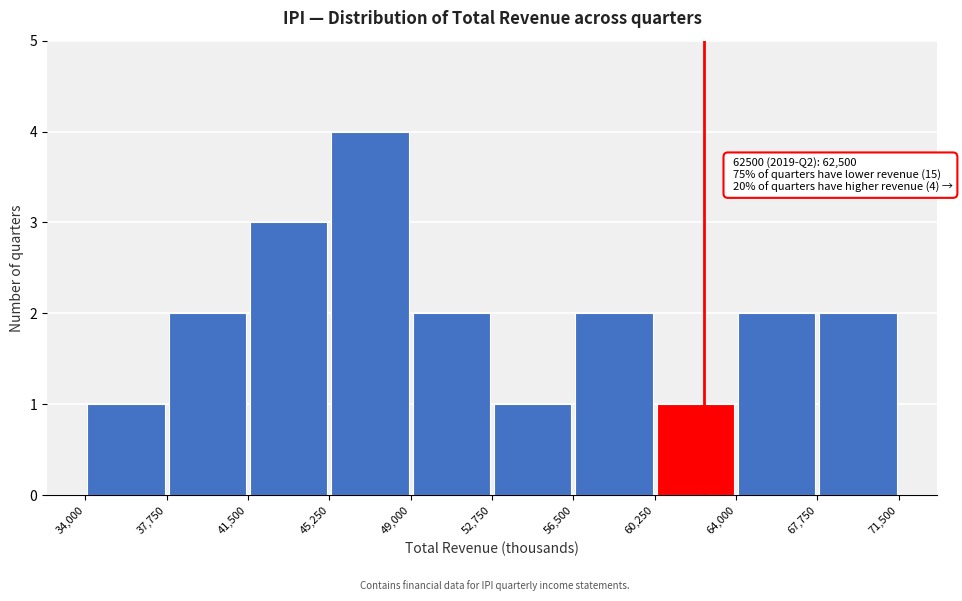

Over which range of the x-axis is the bar tallest?

45,250 to 49,000